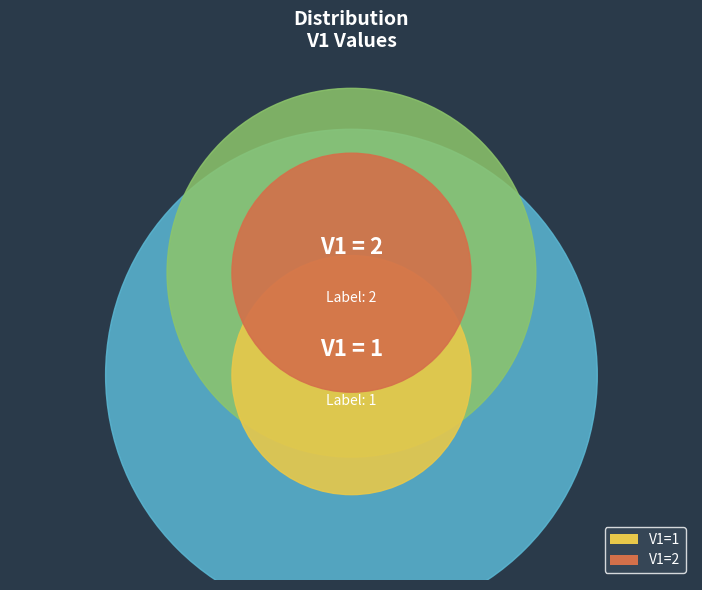

To the nearest percent, what percentage of the pie is 2?

67%